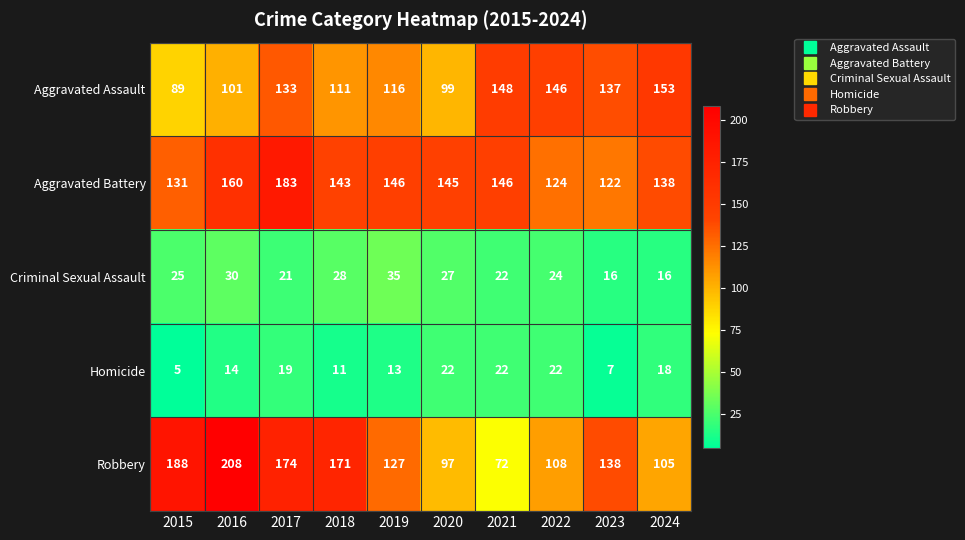

Between 2021 and 2024, which series saw the biggest shift?

Robbery